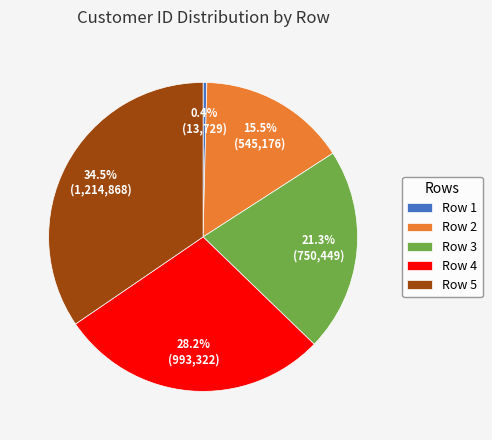

Which slice is the largest?

Row 5